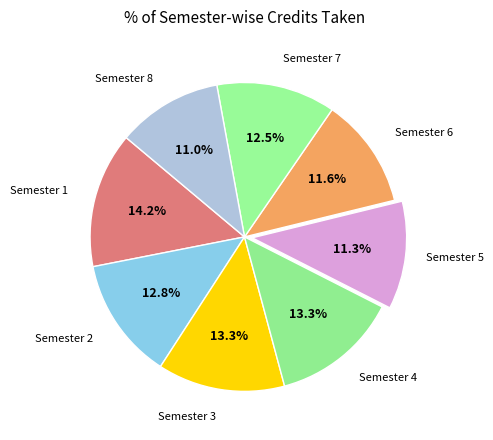

True or false: Semester 5 accounts for 6% of the total.

False